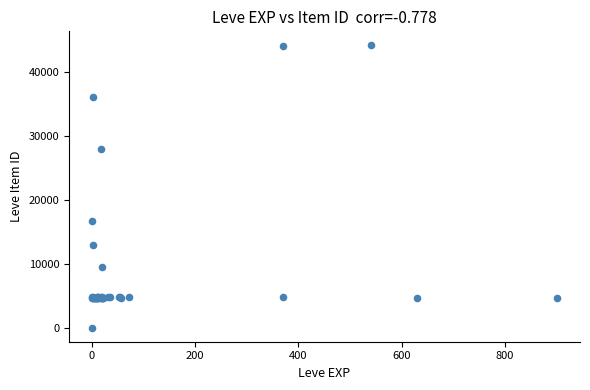

What Y value in the scatter plot is closest to 22050?

16734